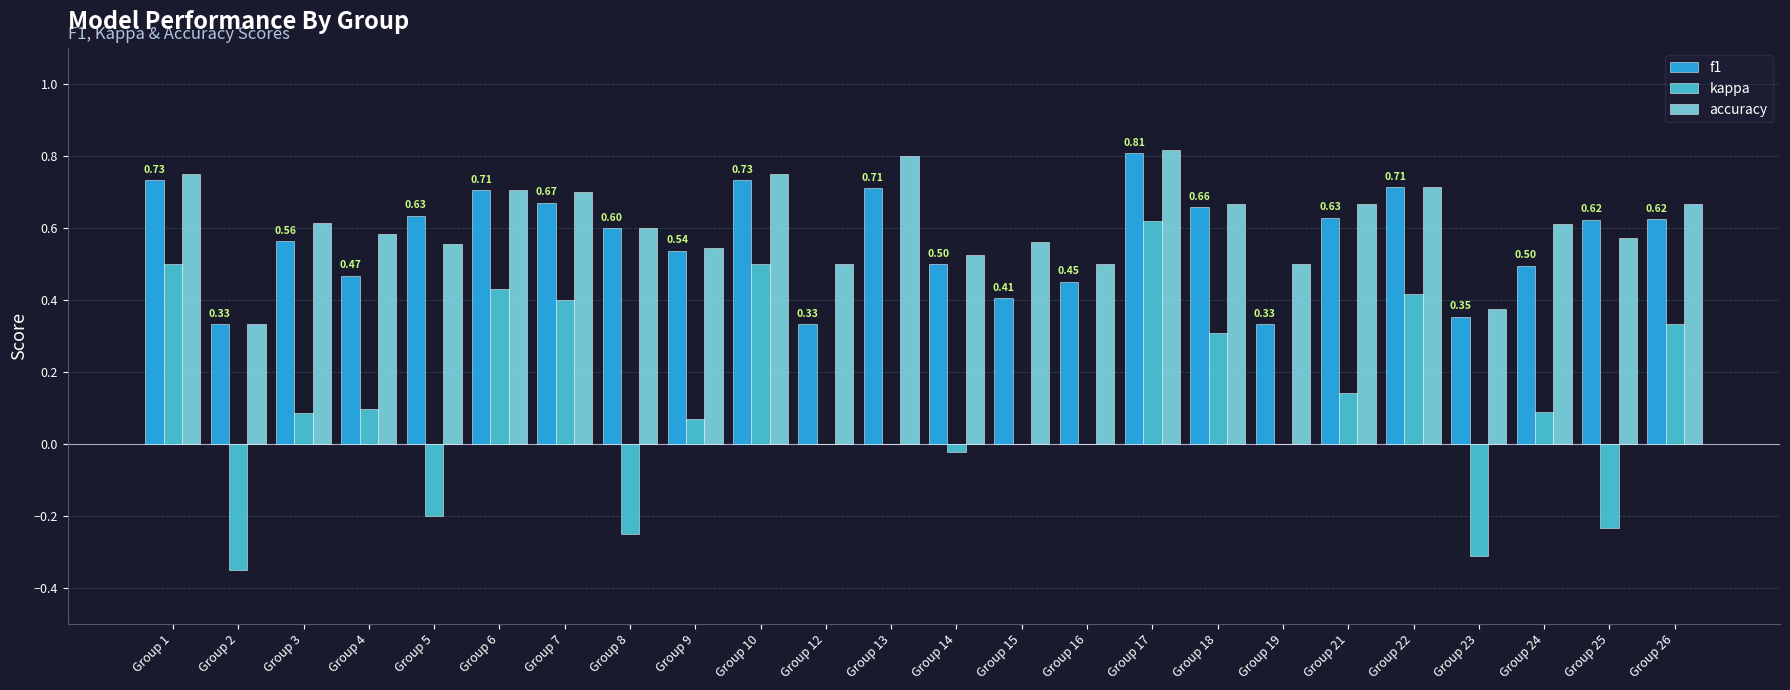

How many distinct data groups are displayed?

3